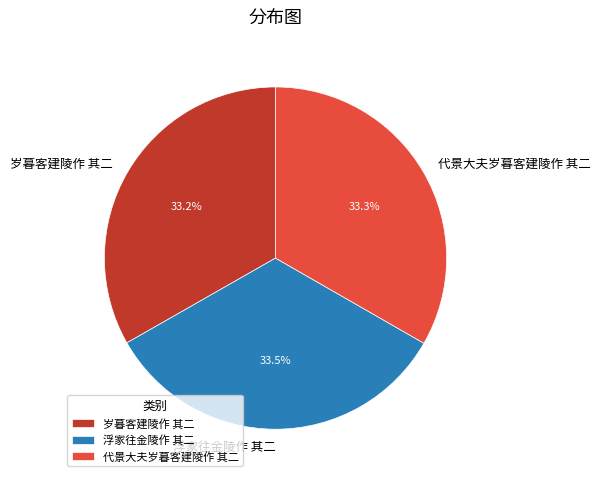

Approximately how many times larger is the value at 代景大夫岁暮客建陵作 其二 compared to 岁暮客建陵作 其二?

1.0